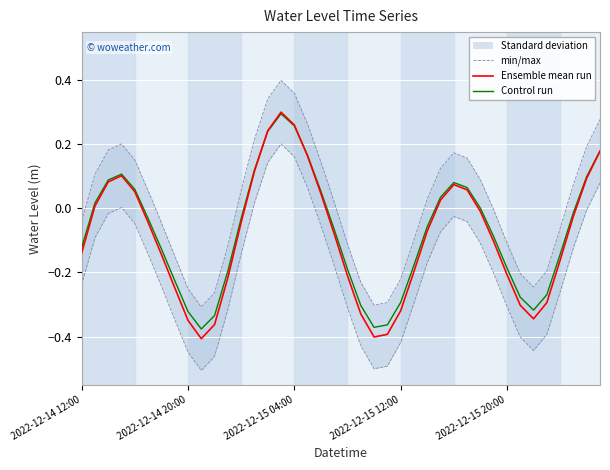

Between 20 and 29, which series saw the biggest shift?

min/max